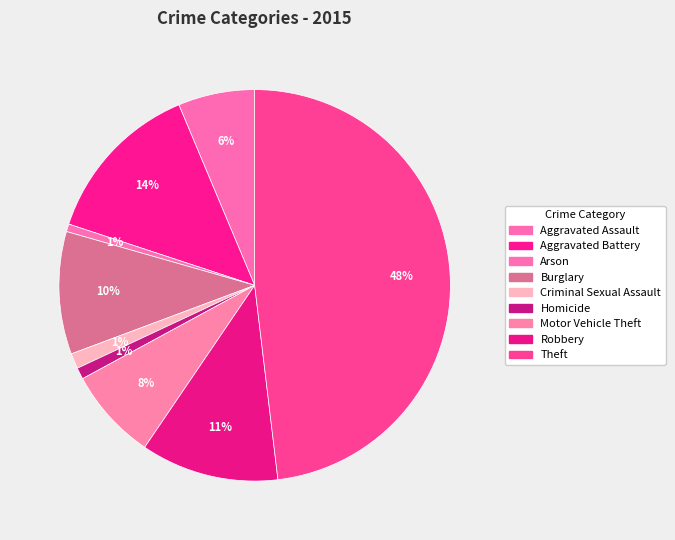

How many slices are in this pie chart?

9